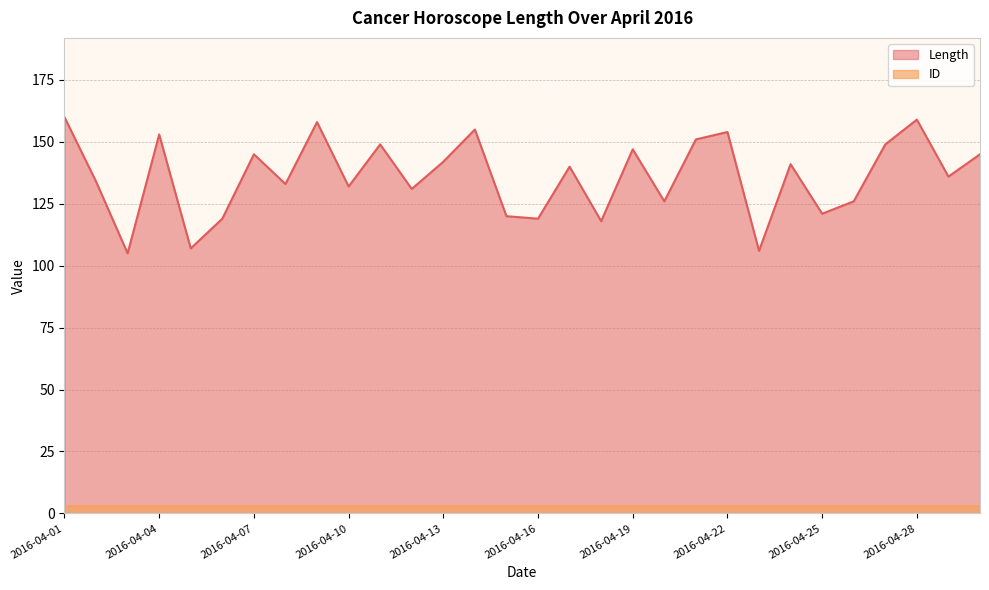

How many distinct data groups are displayed?

2